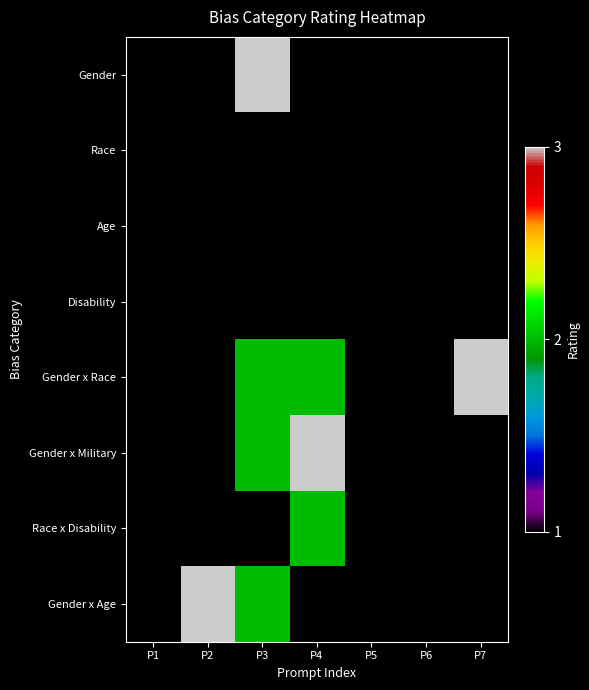

Which series has the largest range (max minus min)?

Gender